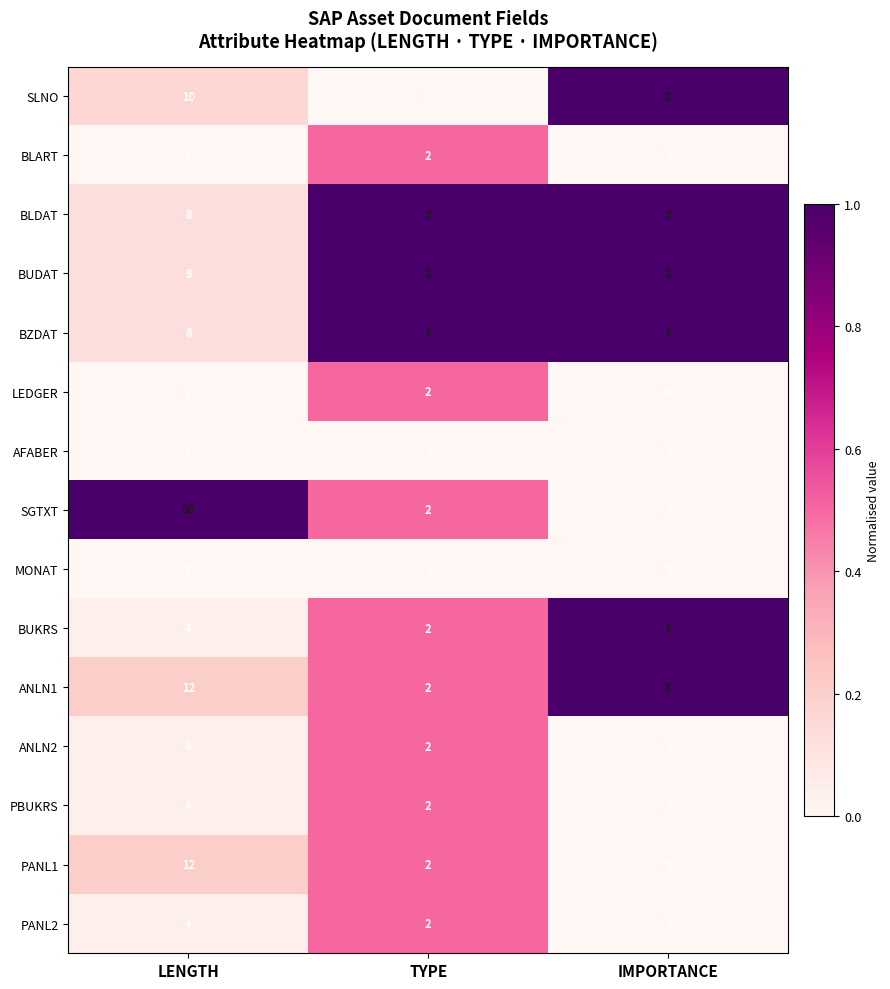

At which label does SLNO first exceed 3?

LENGTH